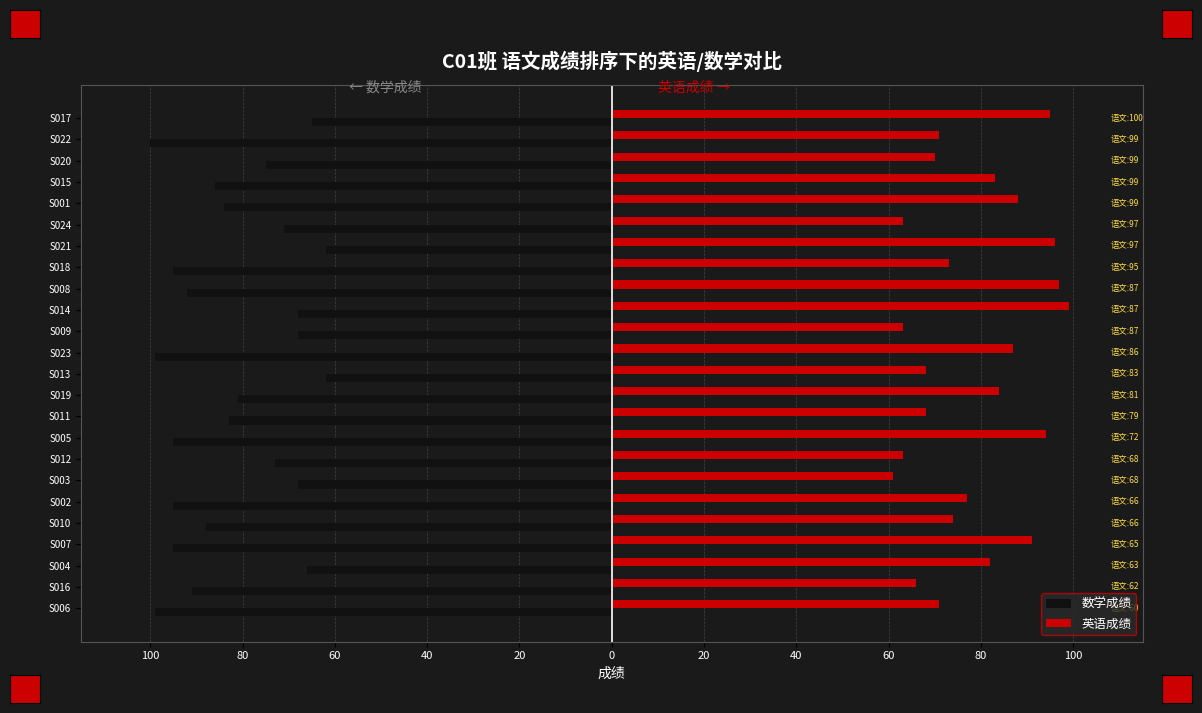

Reading right to left, extract all data points from this chart.

数学成绩: -65	-100	-75	-86	-84	-71	-62	-95	-92	-68	-68	-99	-62	-81	-83	-95	-73	-68	-95	-88	-95	-66	-91	-99
英语成绩: 95	71	70	83	88	63	96	73	97	99	63	87	68	84	68	94	63	61	77	74	91	82	66	71